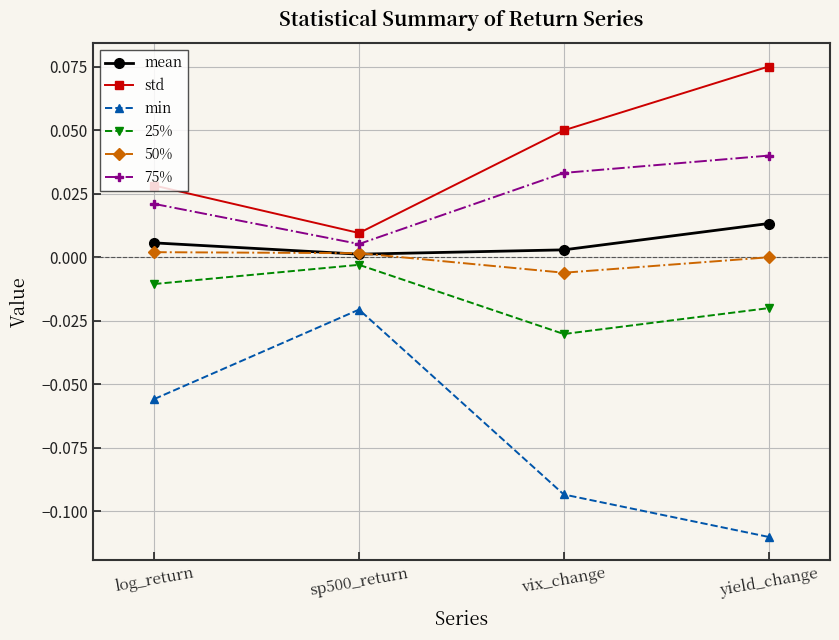

Is the value of 25% at log_return greater than the value of std at log_return?

No